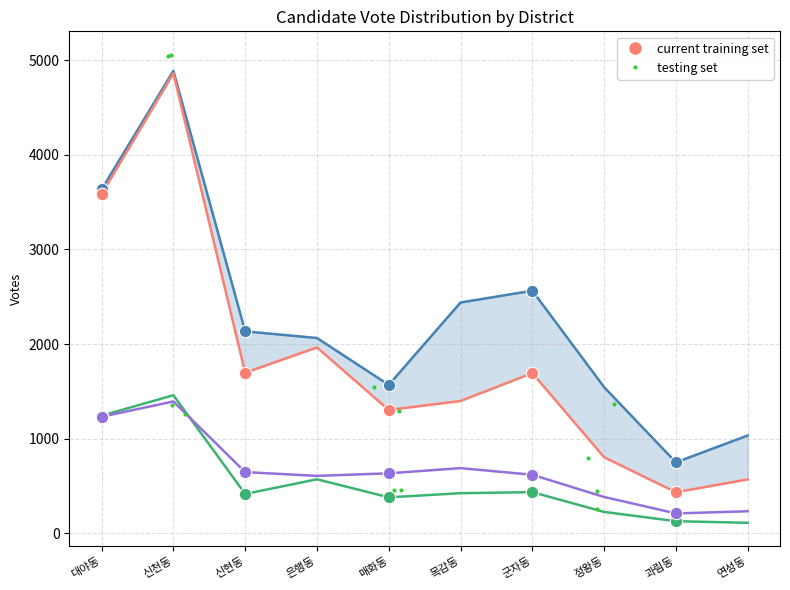

Which series has the largest total across all categories?

민주자유당이인제